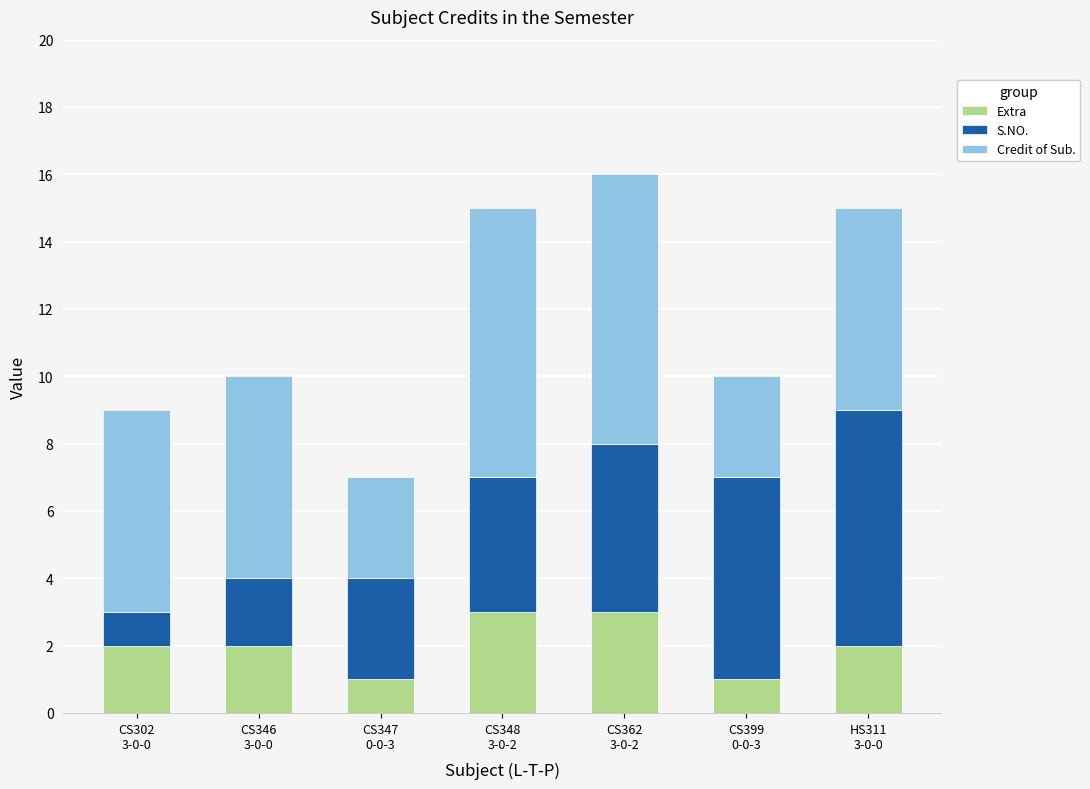

Reading right to left, list the values for the Extra series.

2	1	3	3	1	2	2